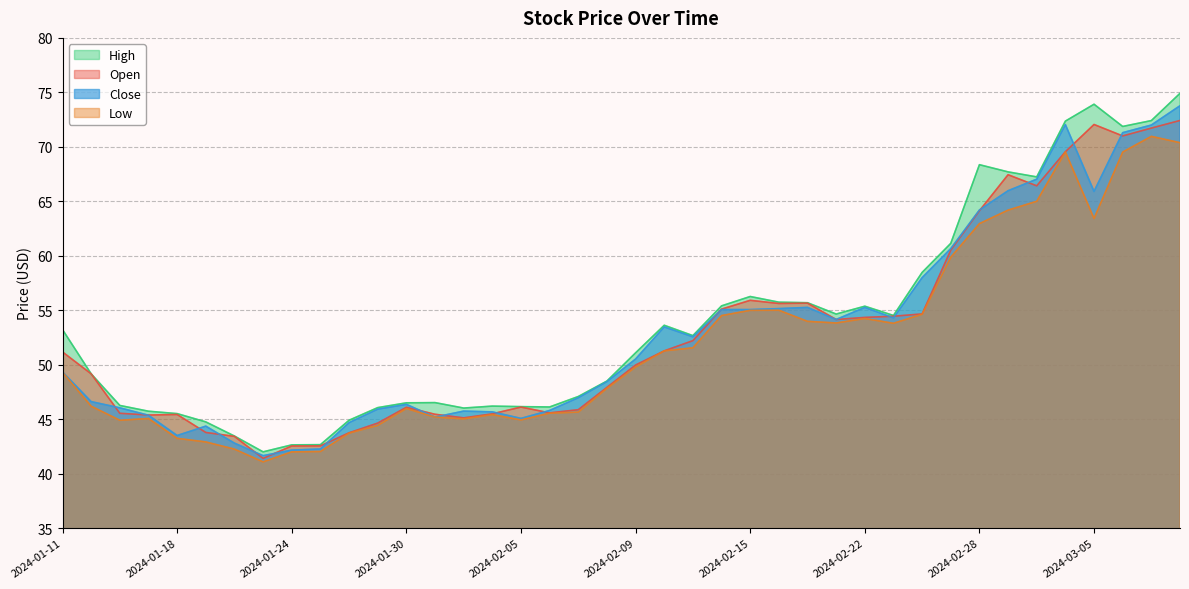

What is the highest value of the Close series?

73.8